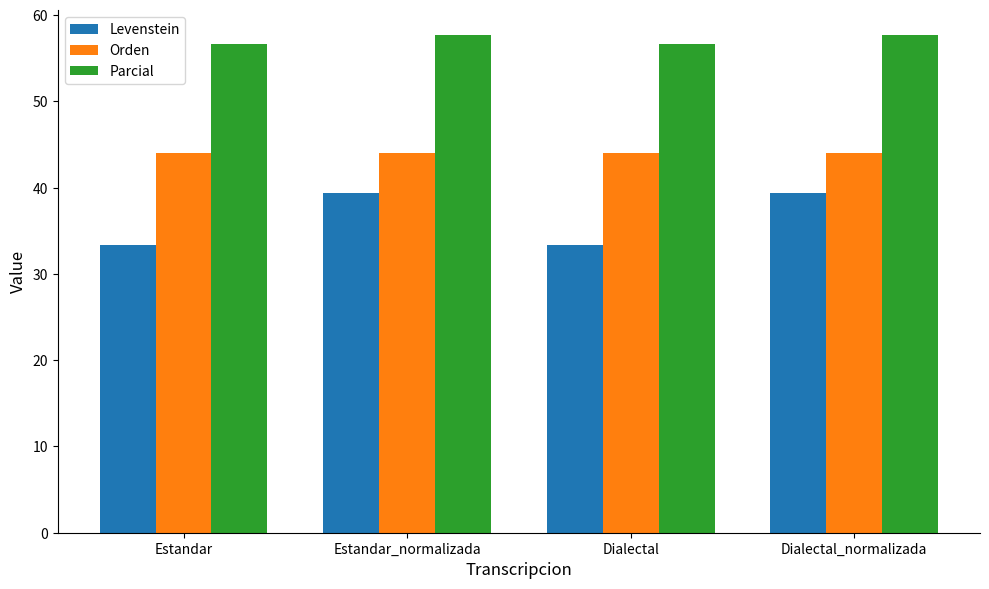

At which label does Levenstein first exceed 39?

Estandar_normalizada